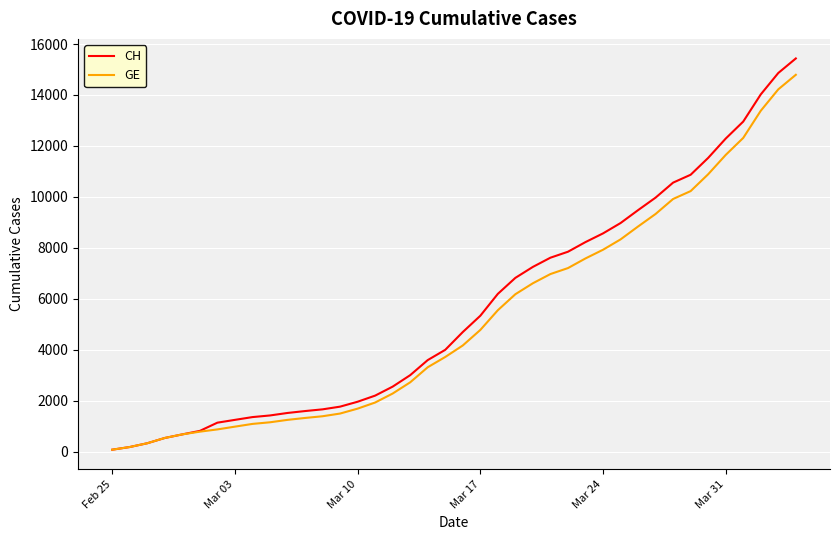

What is the maximum value for CH?

15433